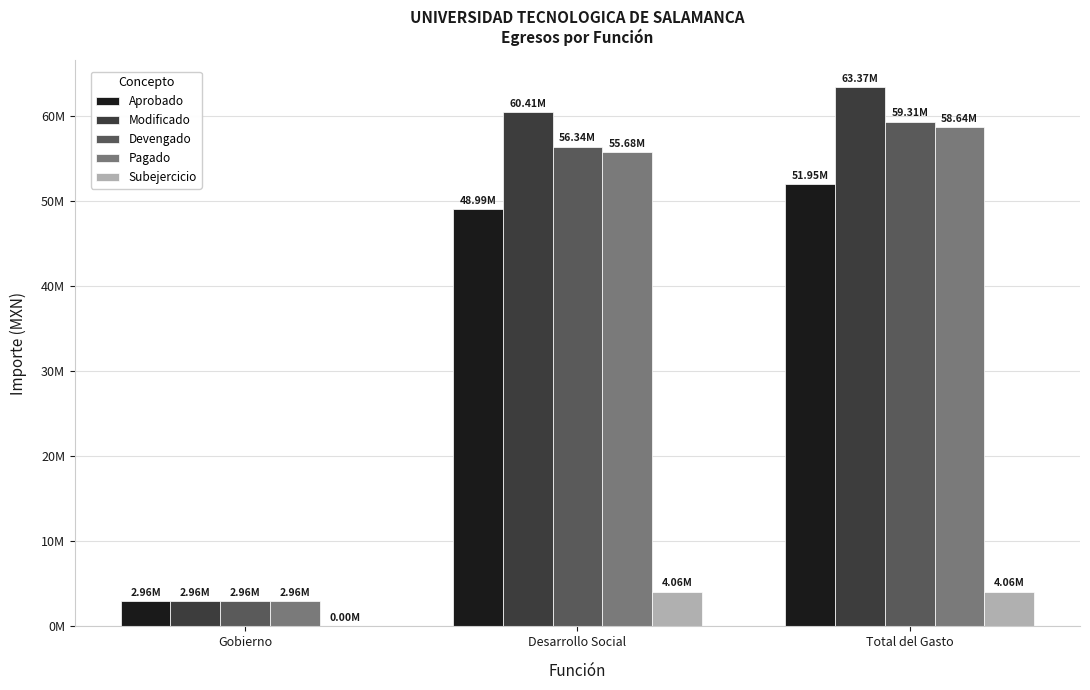

Rank the categories by Subejercicio value from highest to lowest.

Total del Gasto, Desarrollo Social, Gobierno